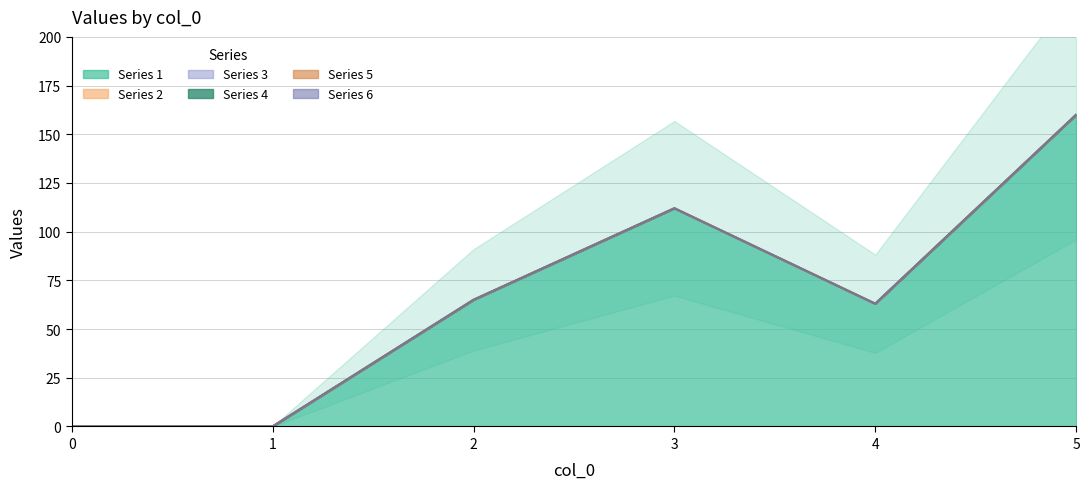

Reading right to left, what are all the values shown in this chart?

1: 160	63	112	65	0	0
2: 0	0	0	0	0	0
3: 0	0	0	0	0	0
4: 0	0	0	0	0	0
5: 0	0	0	0	0	0
6: 0	0	0	0	0	0